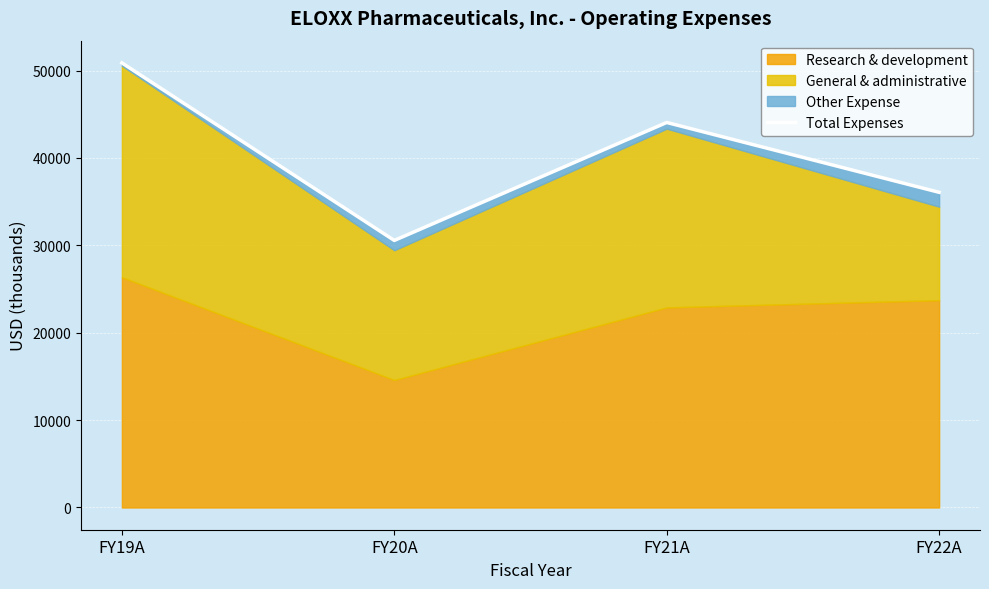

Read the value at FY21A, to the nearest 100.

44100